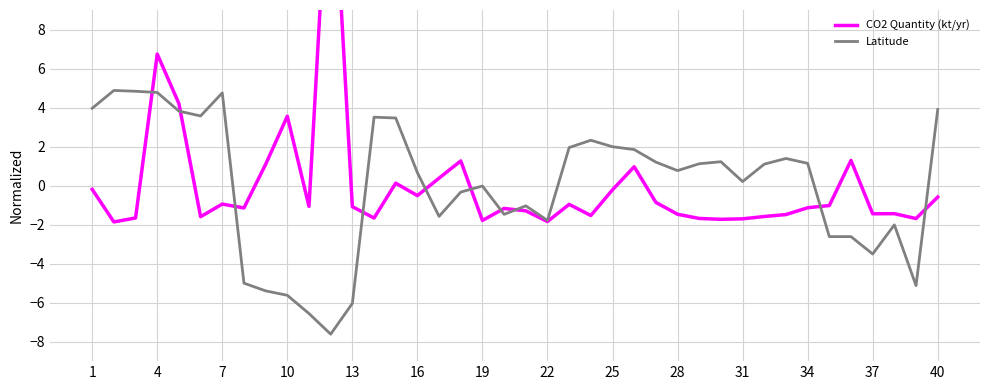

The value of Latitude at 40 is 3.9. True or false?

True